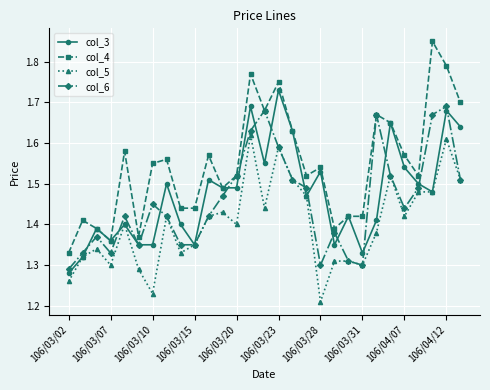

Count the number of categories in the chart.

29